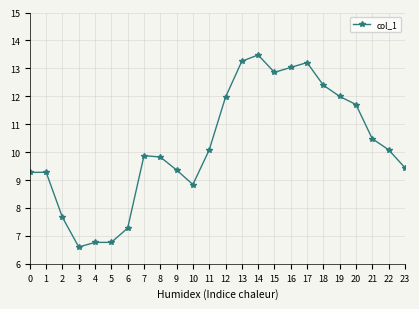

The chart shows a value of 13.6 at 22. True or false?

False